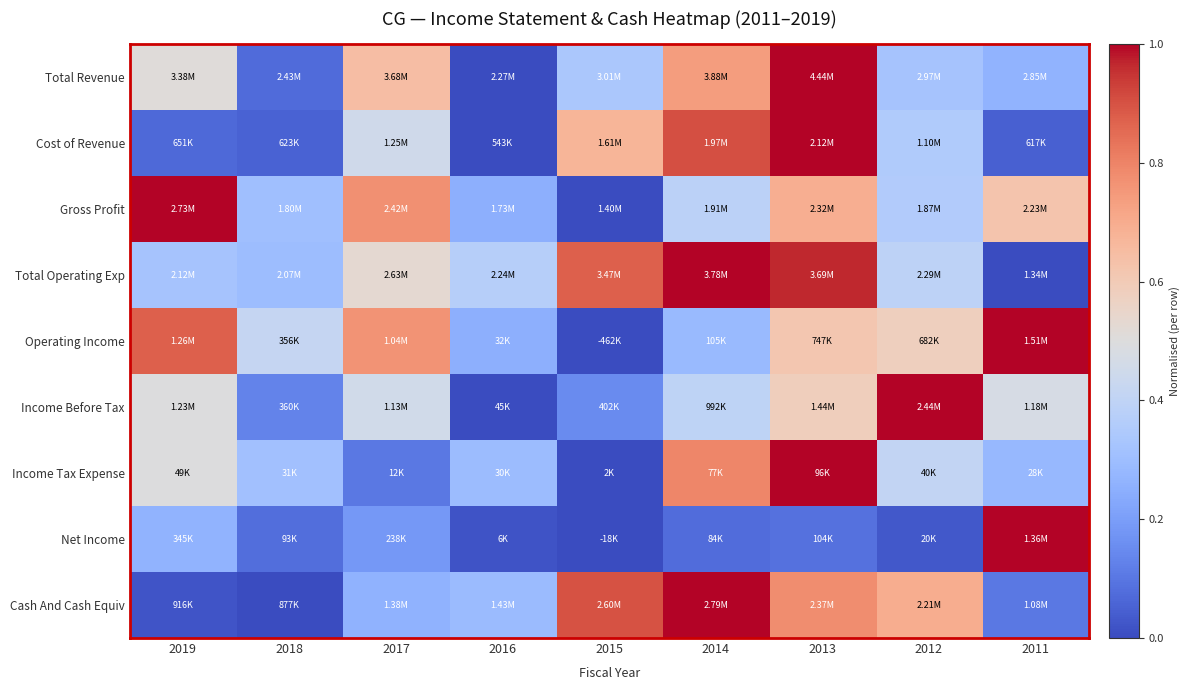

Reading left to right, extract all data points from this chart.

Total Revenue: 2019=0.5	2018=0.1	2017=0.6	2016=0.0	2015=0.3	2014=0.7	2013=1.0	2012=0.3	2011=0.3
Cost of Revenue: 2019=0.1	2018=0.1	2017=0.4	2016=0.0	2015=0.7	2014=0.9	2013=1.0	2012=0.4	2011=0.0
Gross Profit: 2019=1.0	2018=0.3	2017=0.8	2016=0.3	2015=0.0	2014=0.4	2013=0.7	2012=0.4	2011=0.6
Total Operating Exp: 2019=0.3	2018=0.3	2017=0.5	2016=0.4	2015=0.9	2014=1.0	2013=1.0	2012=0.4	2011=0.0
Operating Income: 2019=0.9	2018=0.4	2017=0.8	2016=0.3	2015=0.0	2014=0.3	2013=0.6	2012=0.6	2011=1.0
Income Before Tax: 2019=0.5	2018=0.1	2017=0.5	2016=0.0	2015=0.1	2014=0.4	2013=0.6	2012=1.0	2011=0.5
Income Tax Expense: 2019=0.5	2018=0.3	2017=0.1	2016=0.3	2015=0.0	2014=0.8	2013=1.0	2012=0.4	2011=0.3
Net Income: 2019=0.3	2018=0.1	2017=0.2	2016=0.0	2015=0.0	2014=0.1	2013=0.1	2012=0.0	2011=1.0
Cash And Cash Equiv: 2019=0.0	2018=0.0	2017=0.3	2016=0.3	2015=0.9	2014=1.0	2013=0.8	2012=0.7	2011=0.1